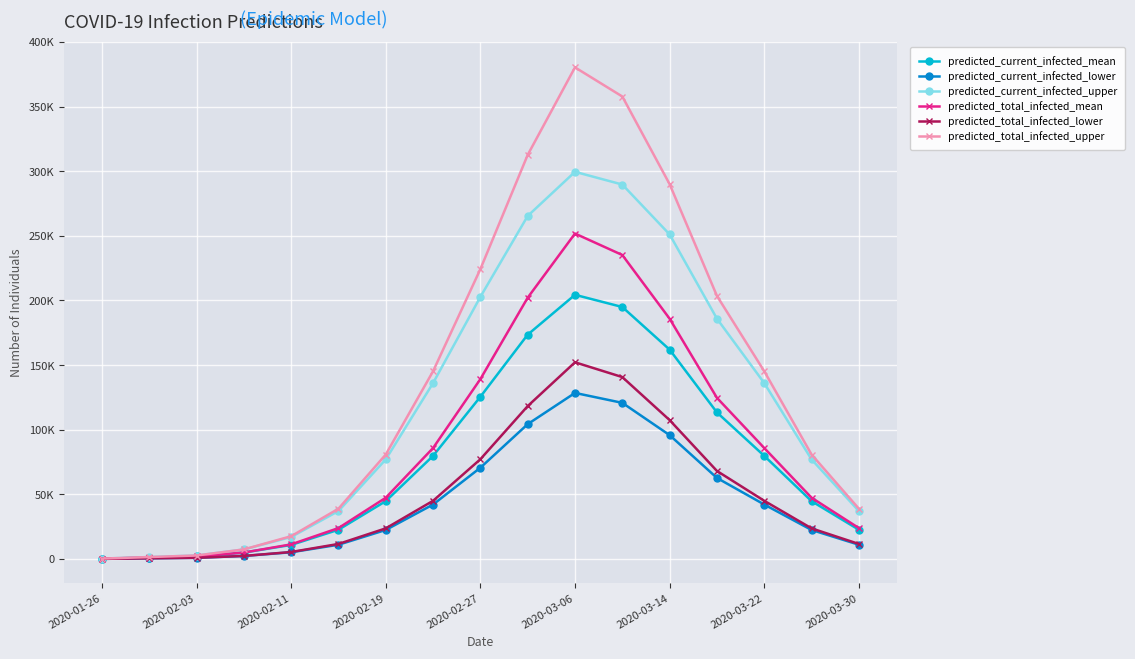

What is the sum of all predicted_current_infected_upper values?

2023448